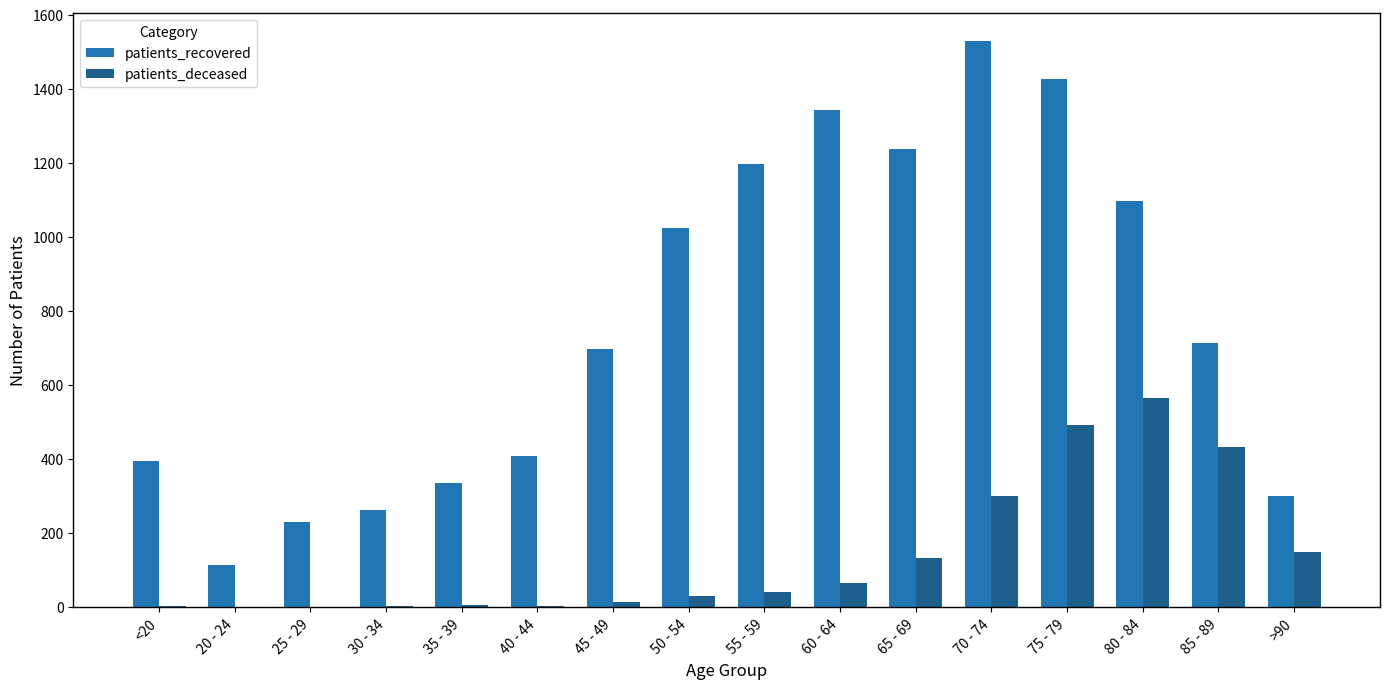

Are the bars horizontal?

No